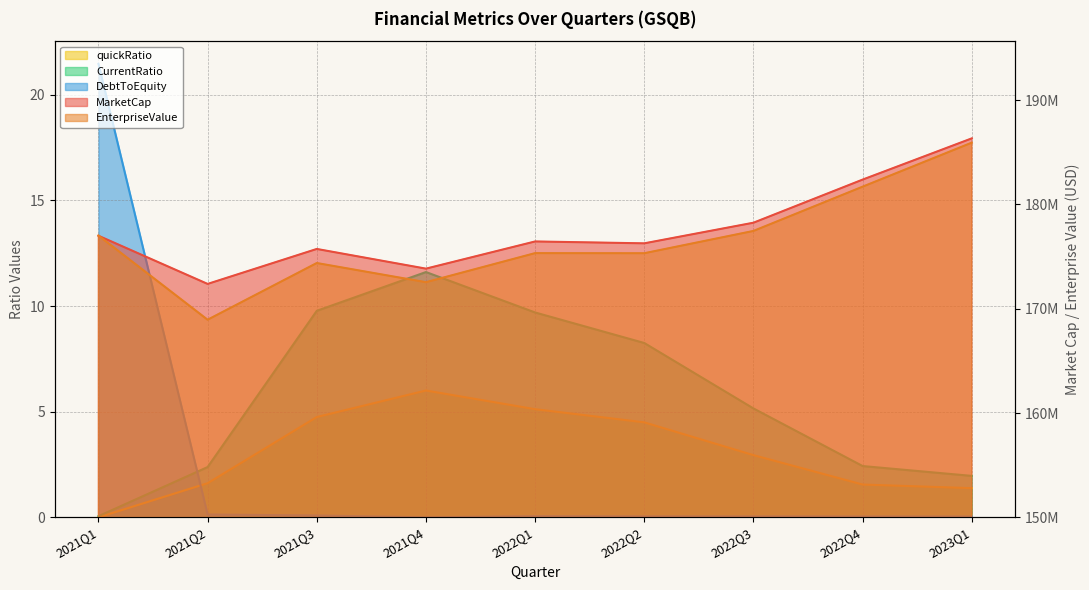

What is the difference between the second highest and minimum values in the MarketCap series?

10000200.0